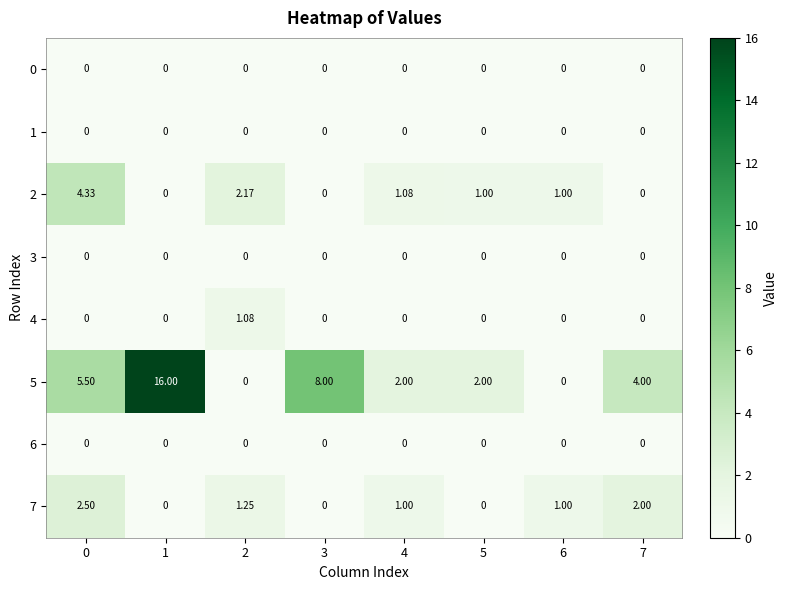

Count the number of data series in this chart.

8